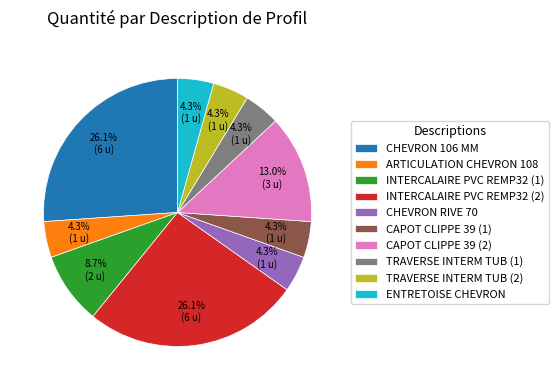

To the nearest percent, what portion does TRAVERSE INTERM TUB (1) represent?

4%